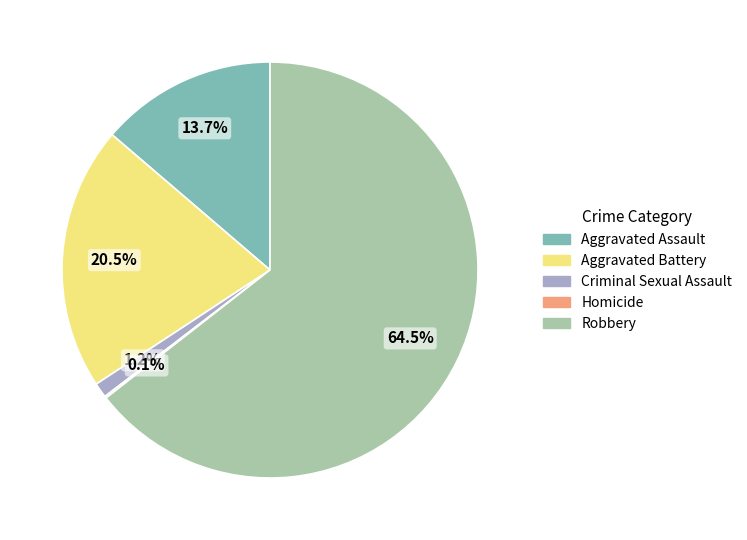

To the nearest percent, what percentage of the pie is Aggravated Assault?

14%